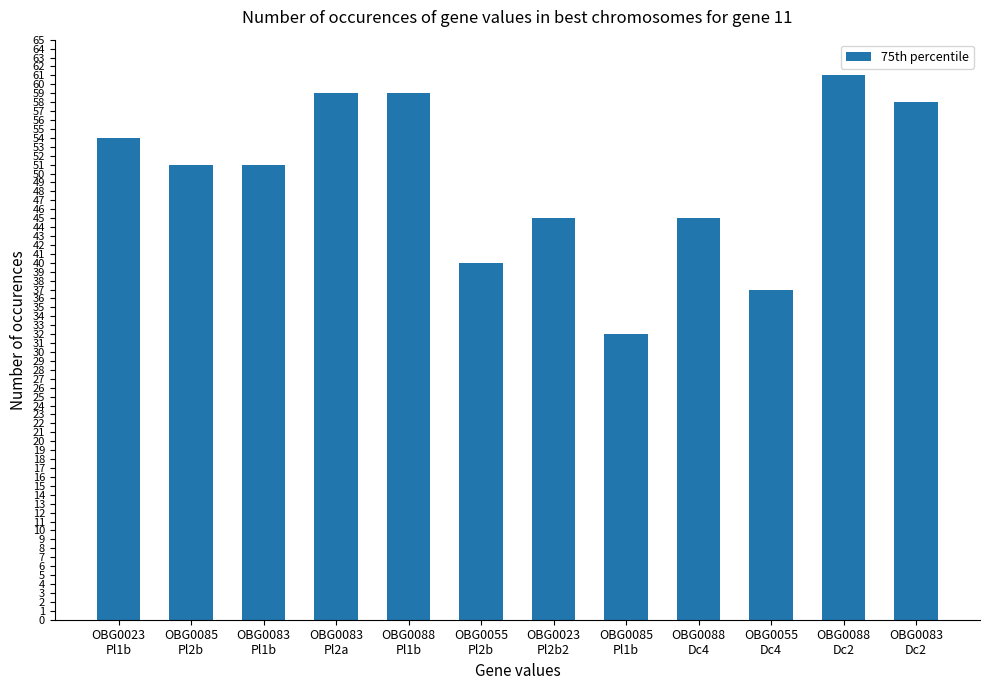

Reading right to left, list all the values displayed in this chart.

58	61	37	45	32	45	40	59	59	51	51	54